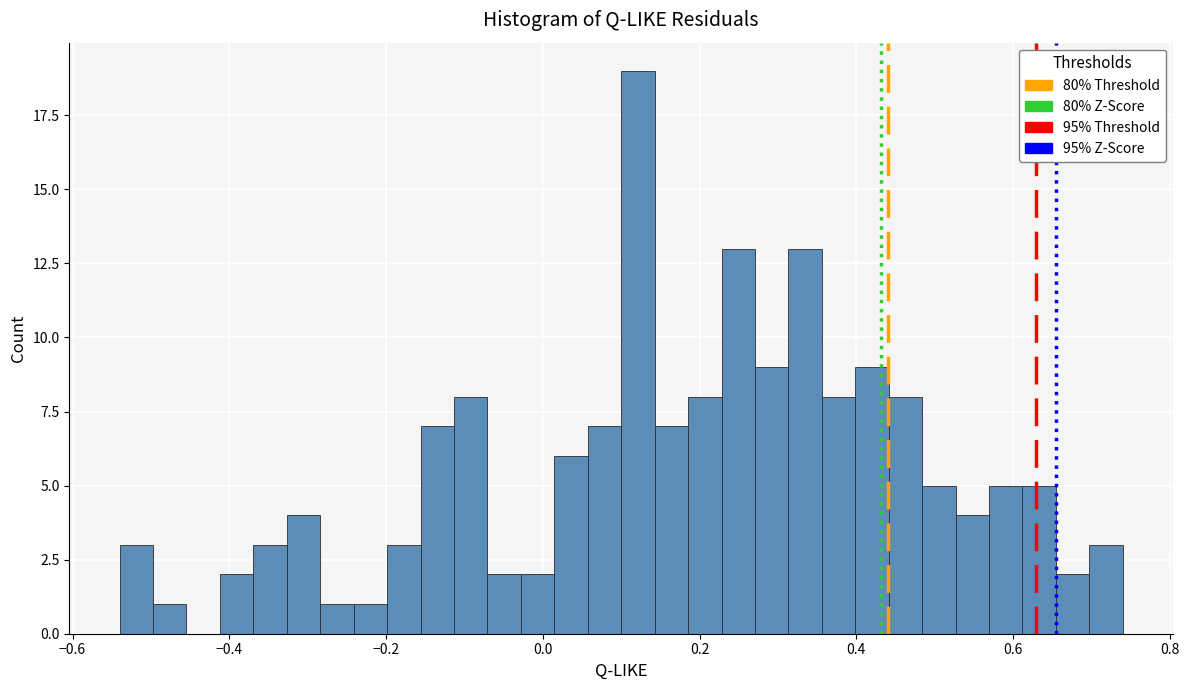

Read against the x-axis, roughly where is the centre of the tallest bar?

0.12